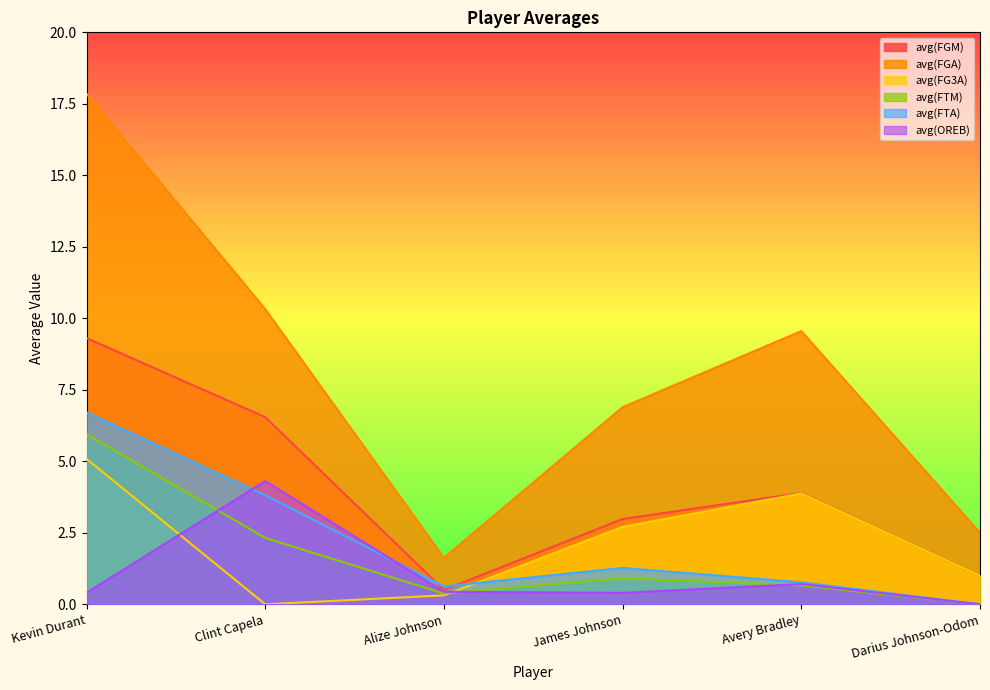

How many lines are shown in the chart?

6